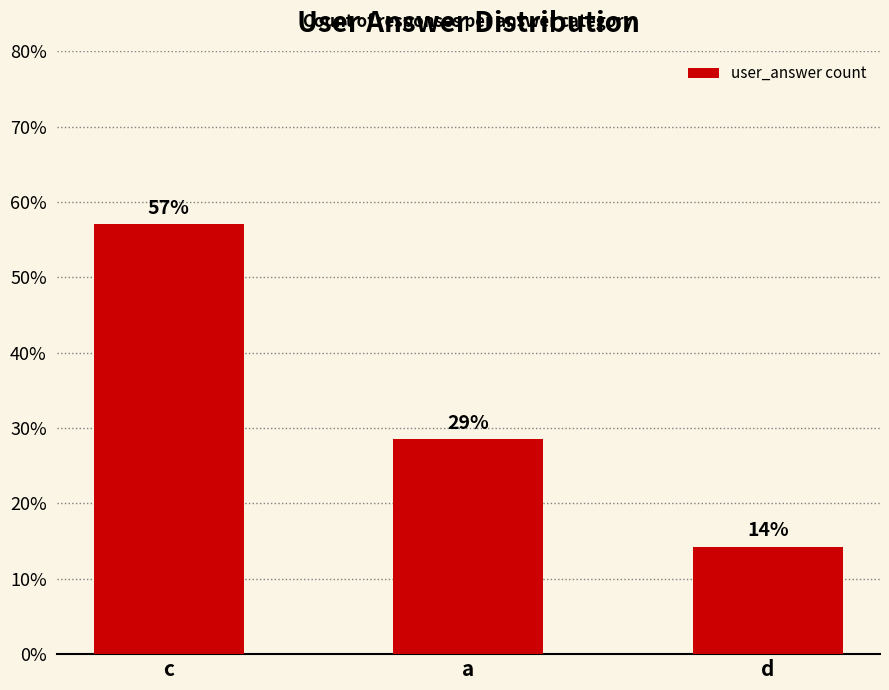

What is the maximum value shown in the chart?

57.1